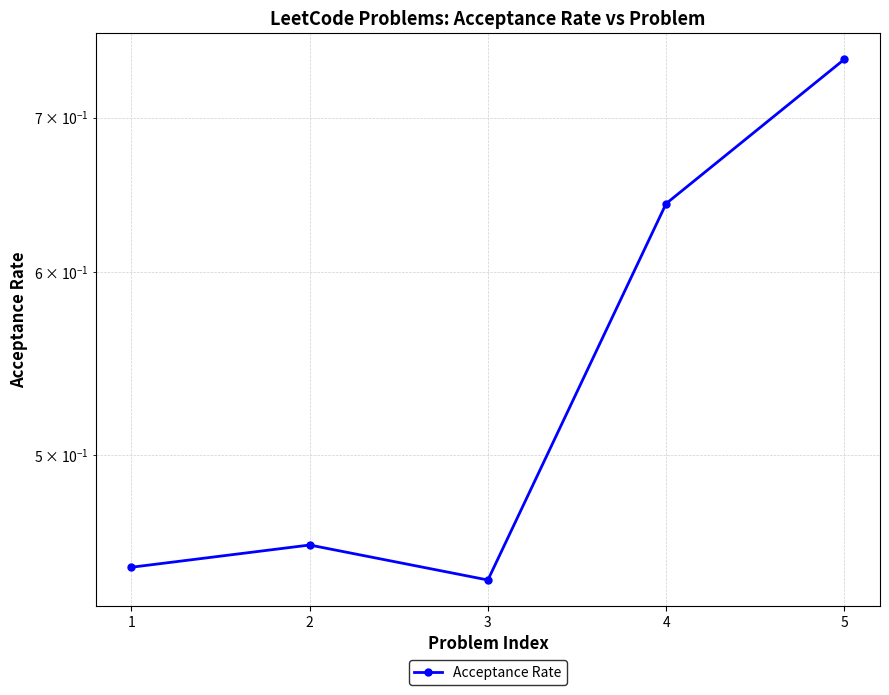

How many lines are shown in the chart?

1